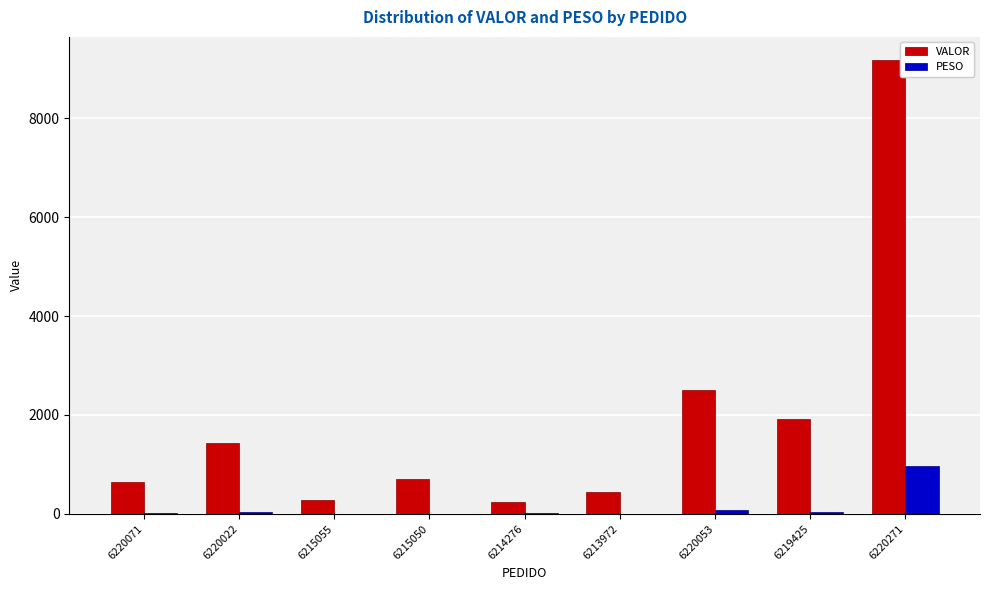

True or false: VALOR has a value of 3171.0 at 6219425.

False